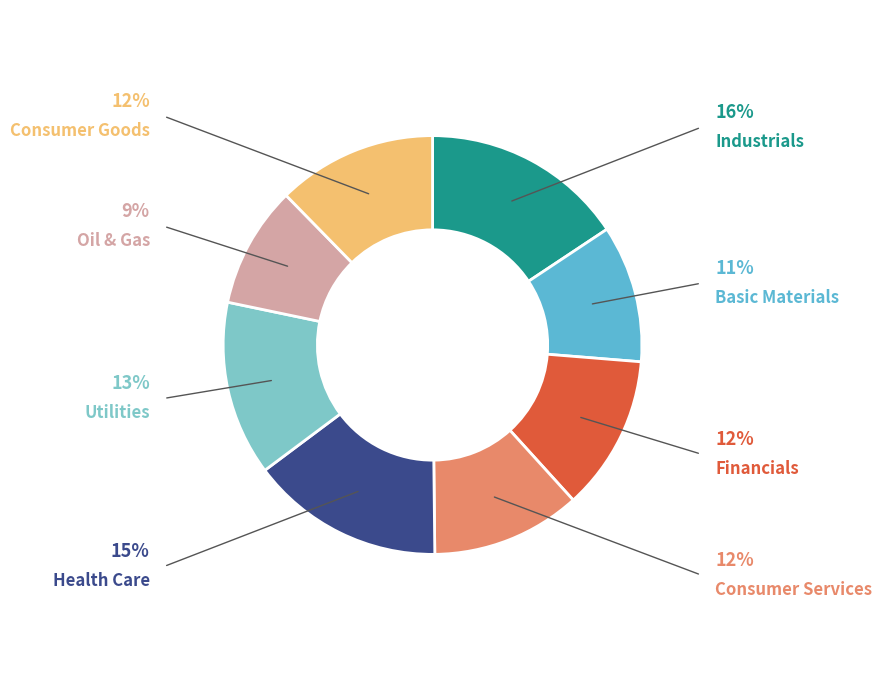

Does any single category account for the majority?

No